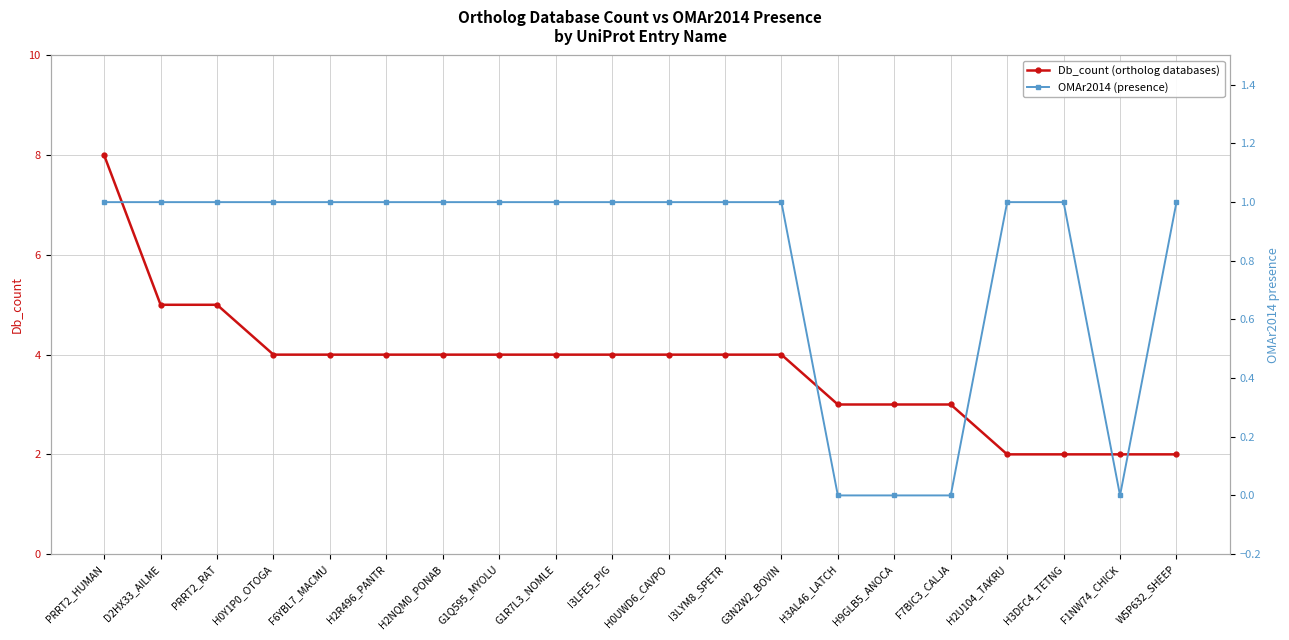

True or false: Db_count (ortholog databases) has more than 0 interior local peaks.

False